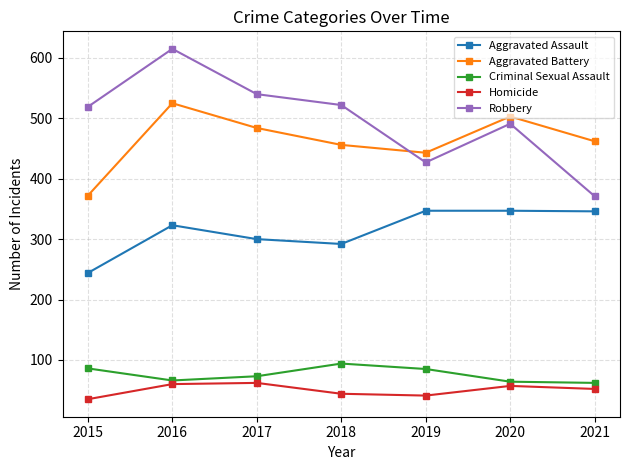

True or false: Homicide and Criminal Sexual Assault intersect in this chart.

False